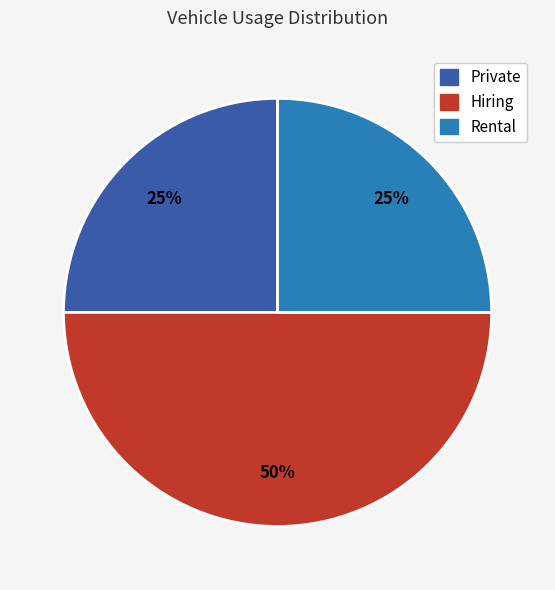

True or false: Hiring accounts for 50% of the total.

True